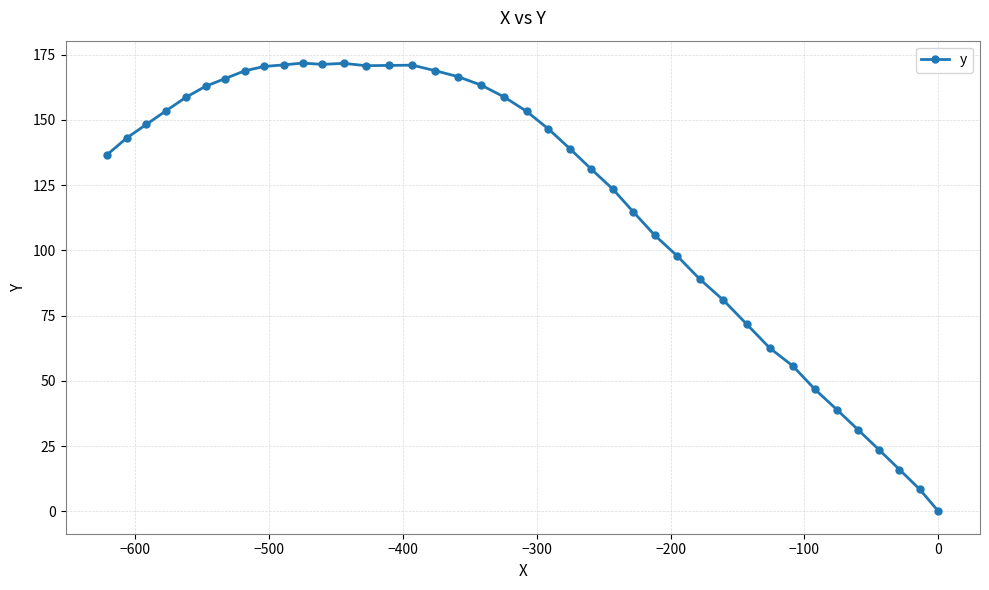

What is the value of the 27th point from the left?

105.8